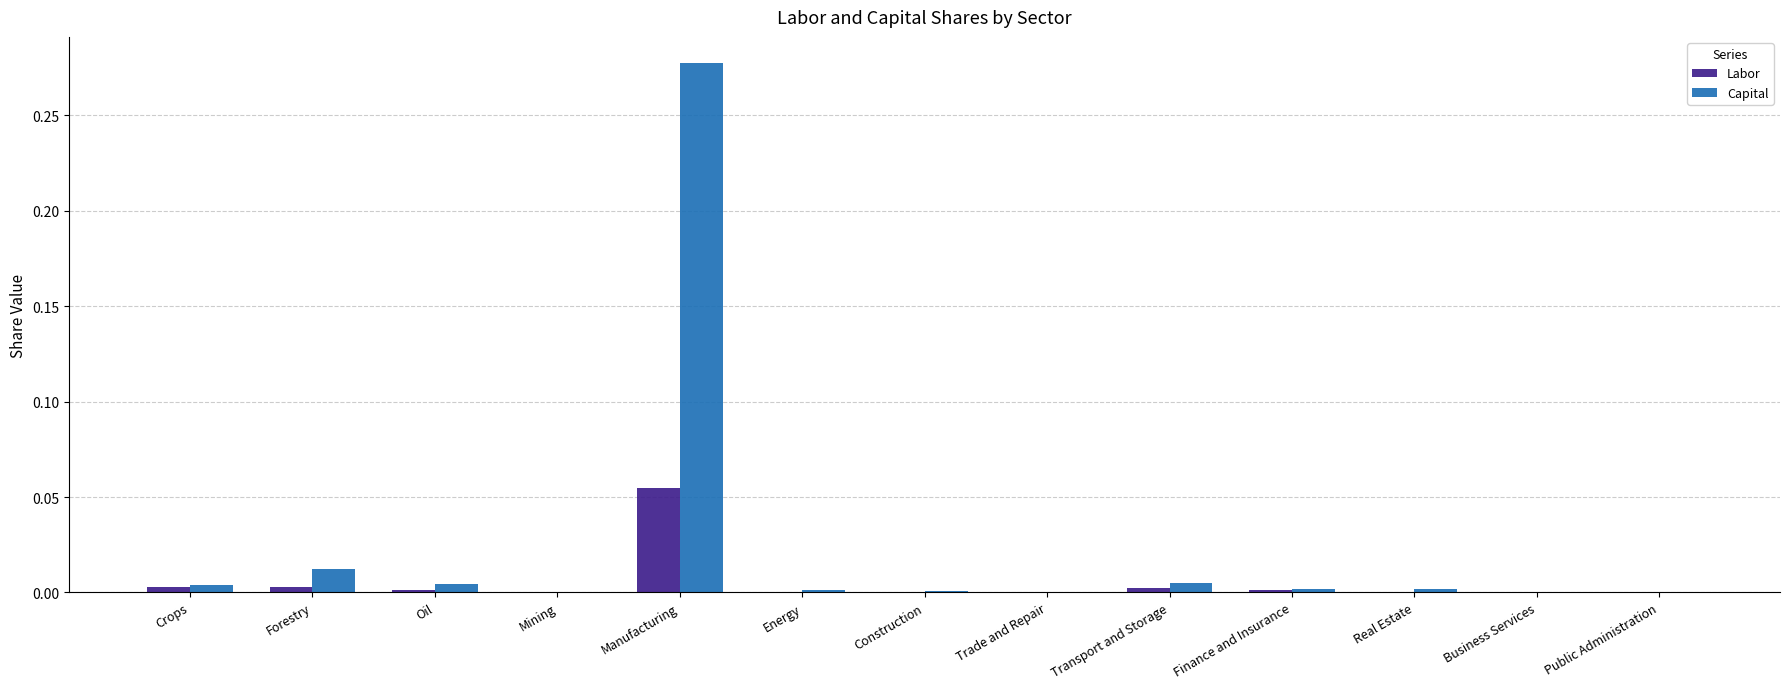

Which category has the highest value across all series?

Manufacturing